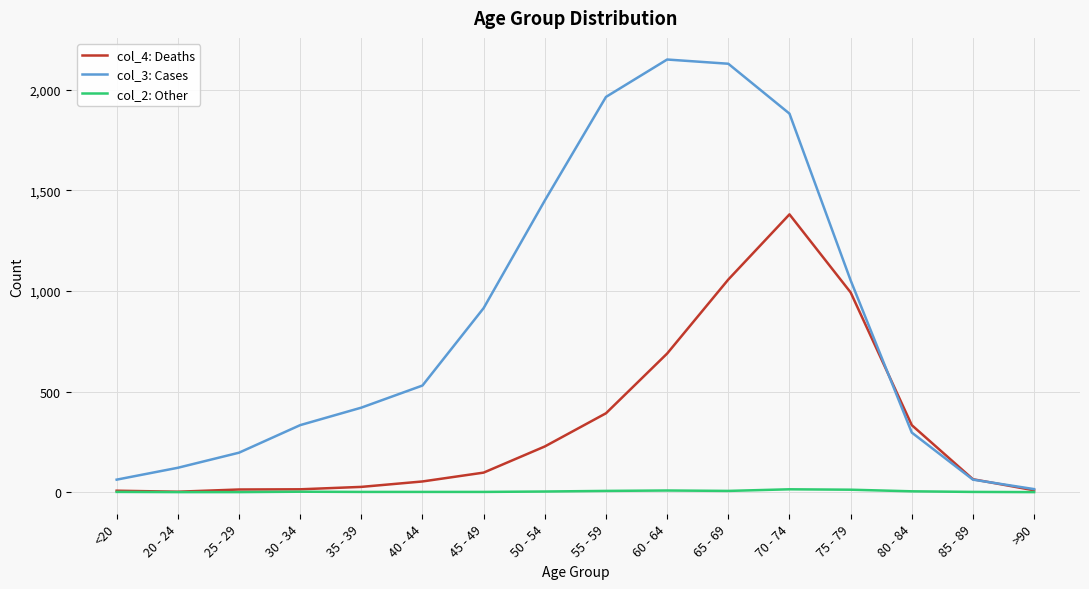

Is the value of col_2: Other at 85 - 89 greater than the value of col_3: Cases at 75 - 79?

No